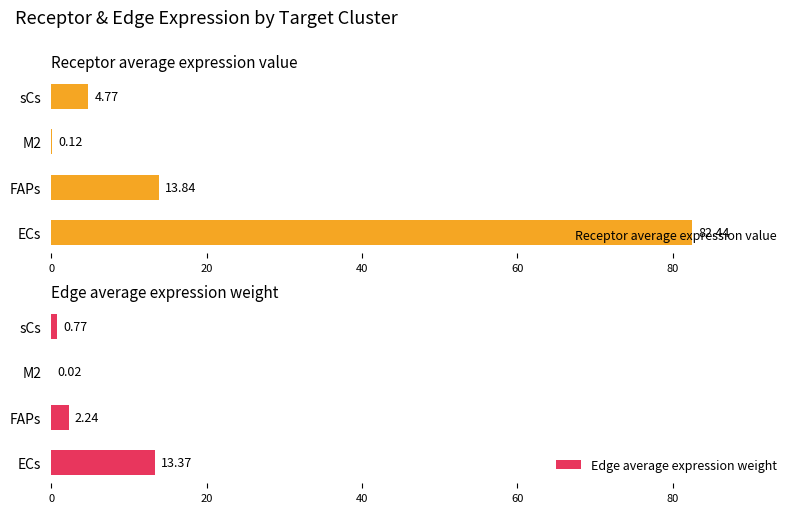

What is the difference between the second highest and second lowest values in the Edge average expression weight series?

1.5